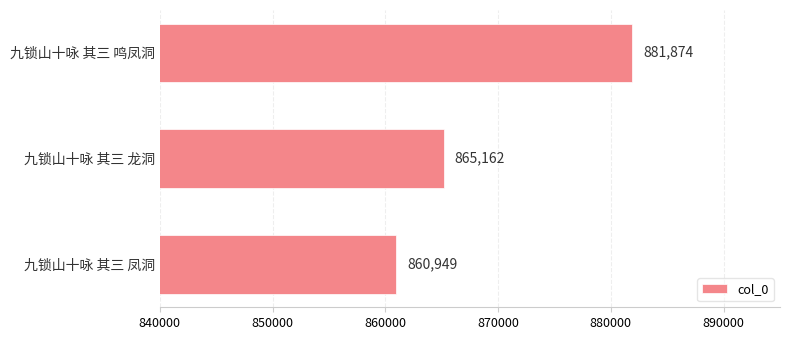

Where is the data nearest to the value 871411?

九锁山十咏 其三 龙洞